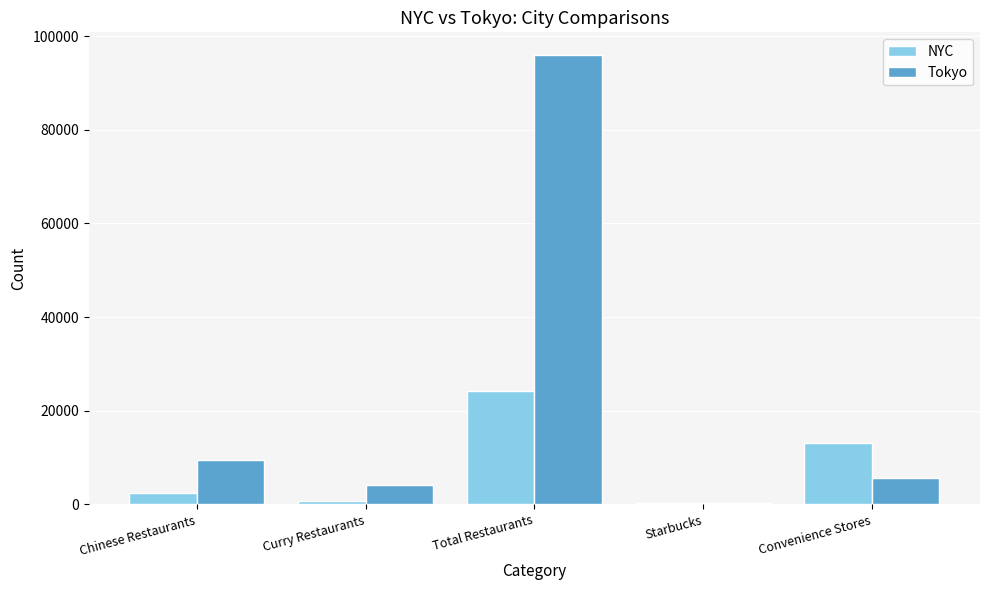

Where is Tokyo nearest to the value 48144?

Chinese Restaurants